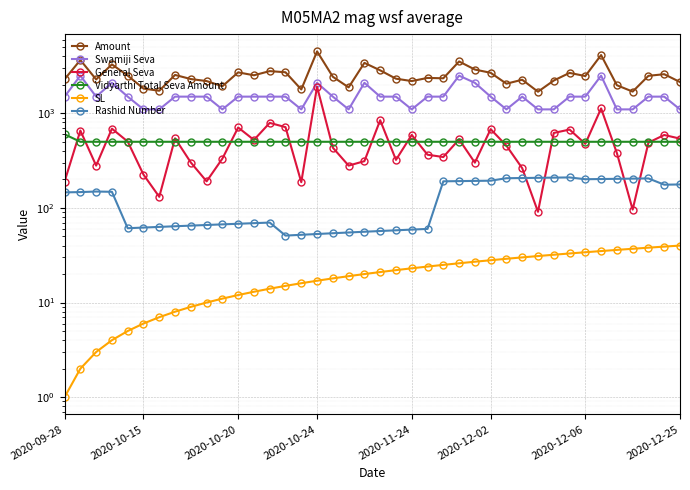

Does the chart display data point markers on the line(s)?

Yes